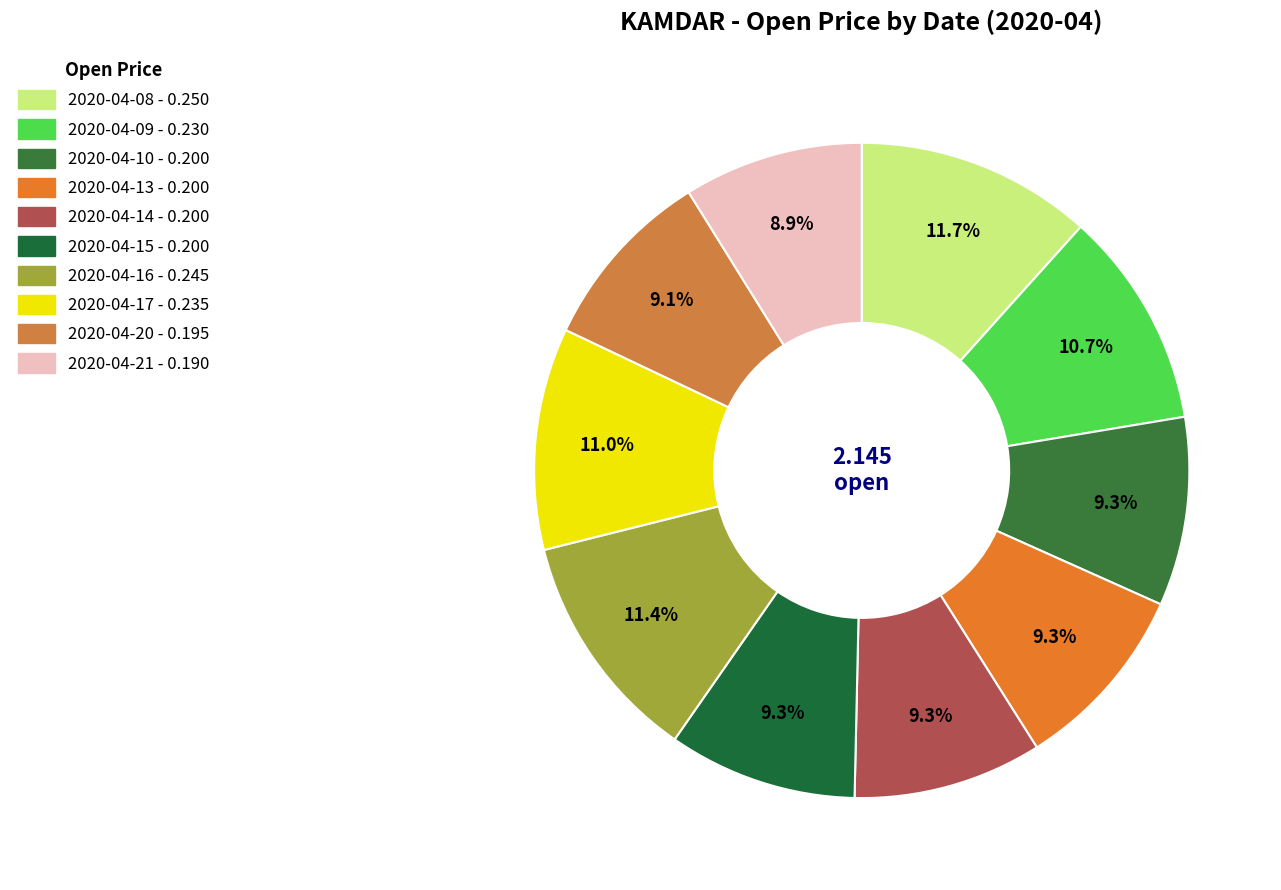

How many segments does this pie chart have?

10